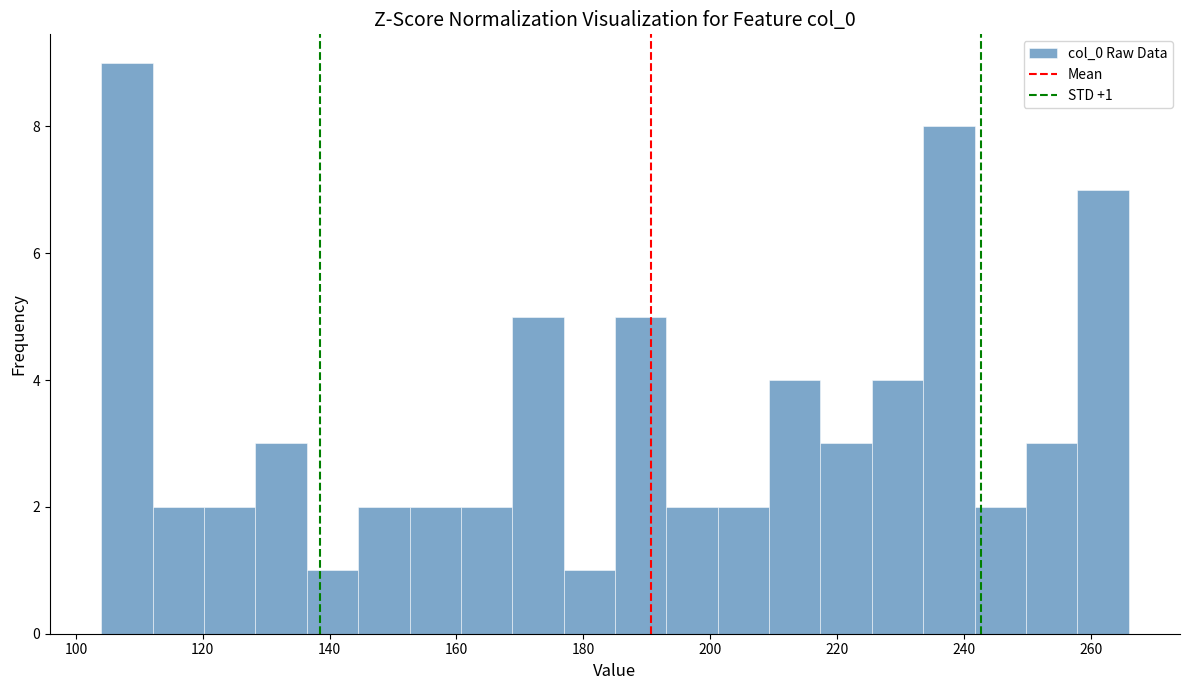

Over which range of the x-axis is the bar tallest?

104 to 112